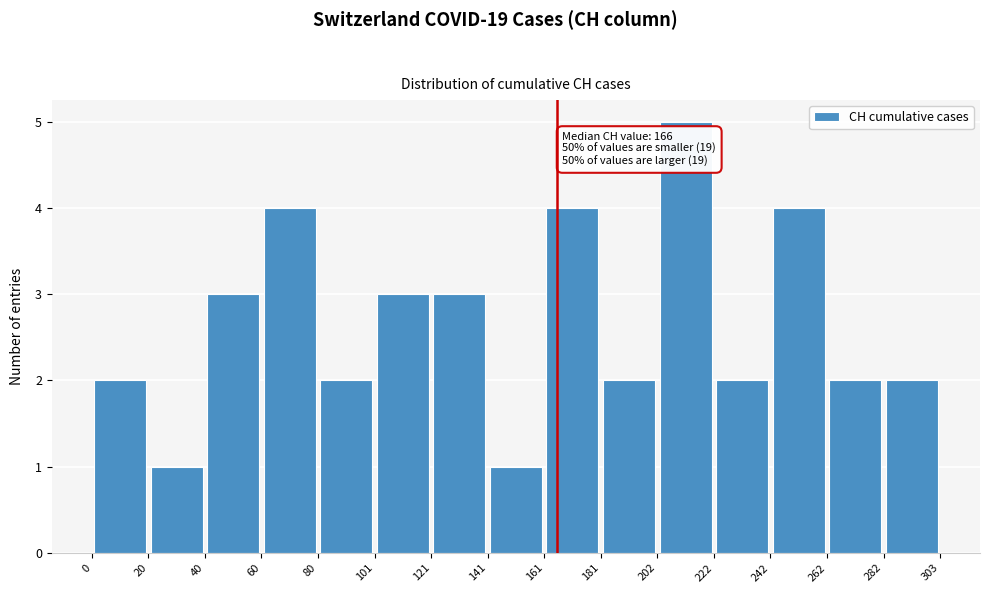

Over which range of the x-axis is the bar tallest?

202 to 222